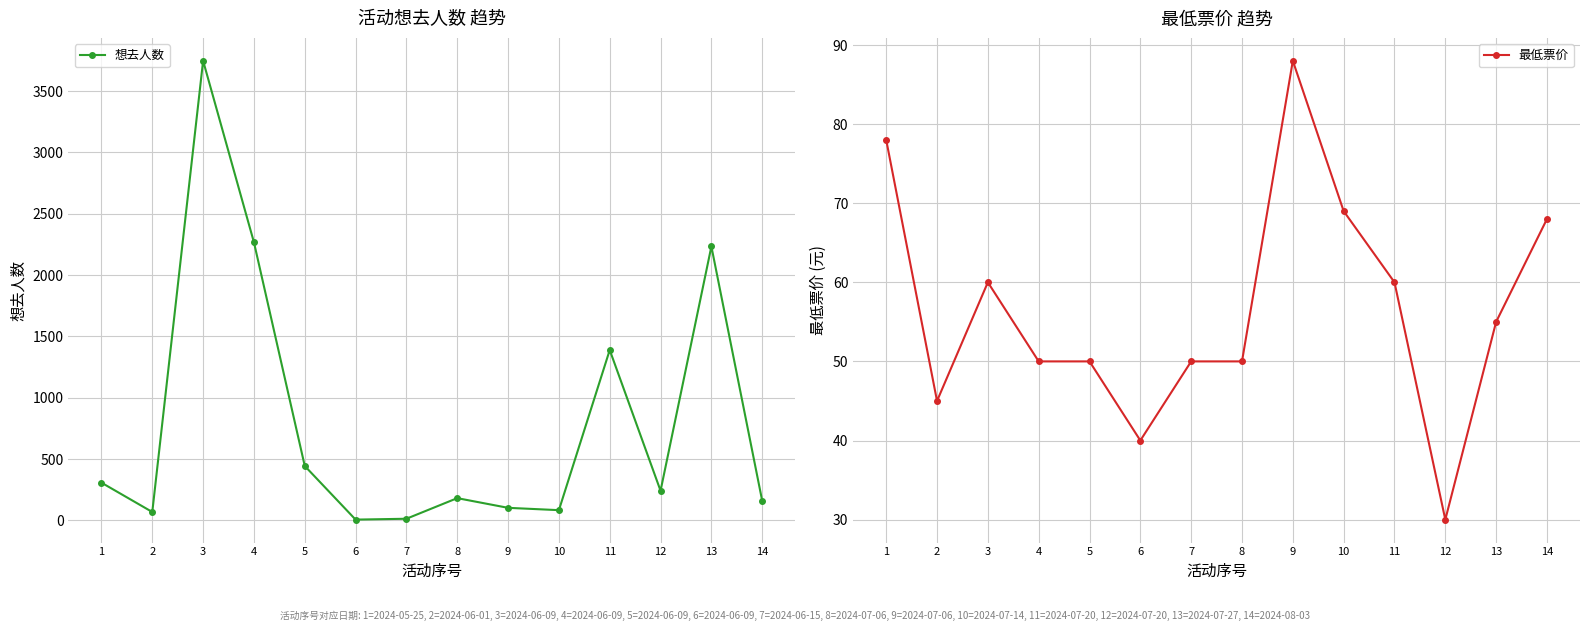

True or false: 最低票价 has a value of 55 at 13.

True